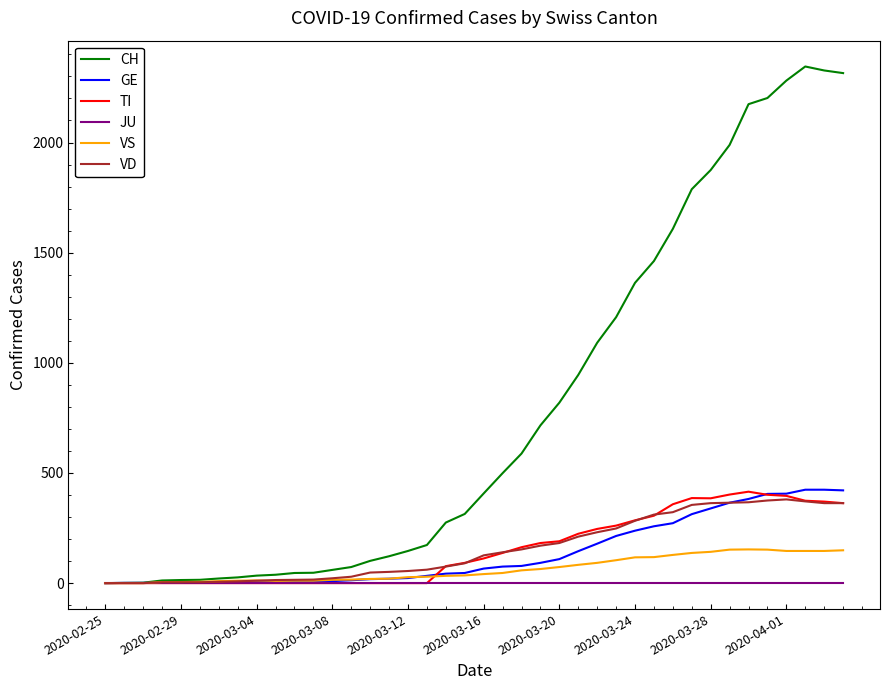

Which series has the largest range (max minus min)?

CH